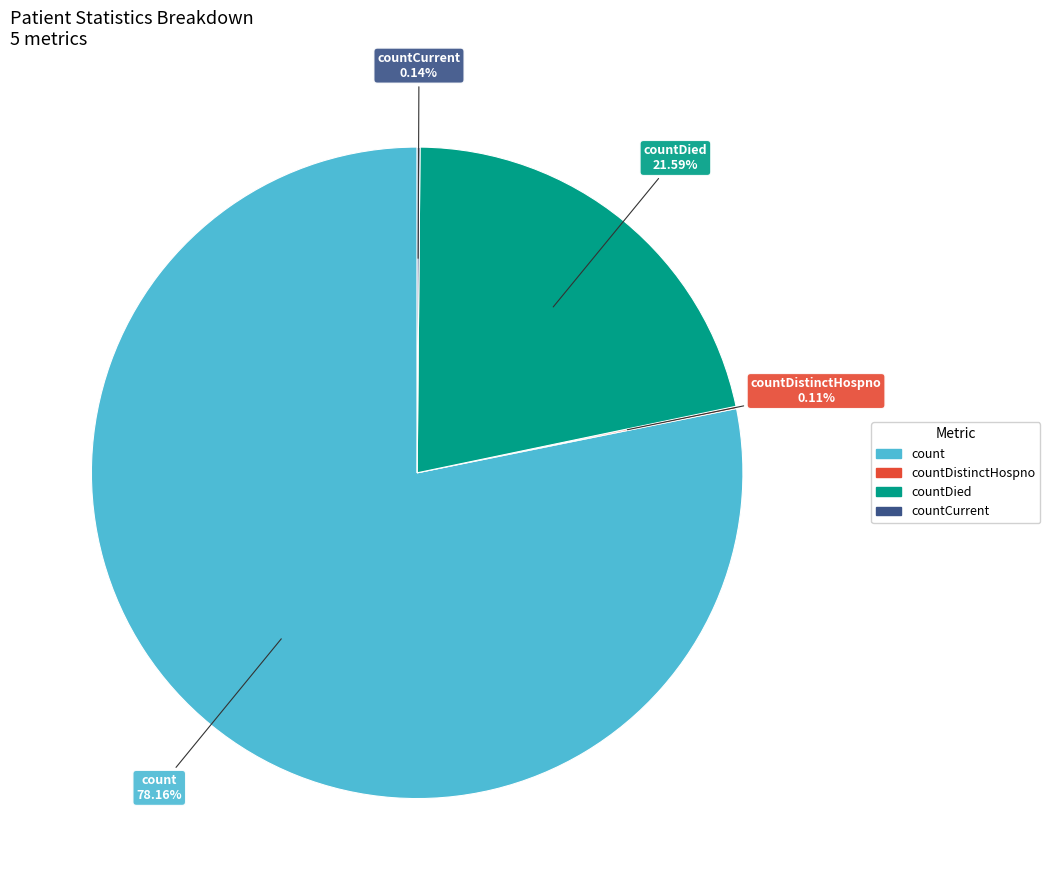

Is there any slice that represents more than half of the pie?

Yes